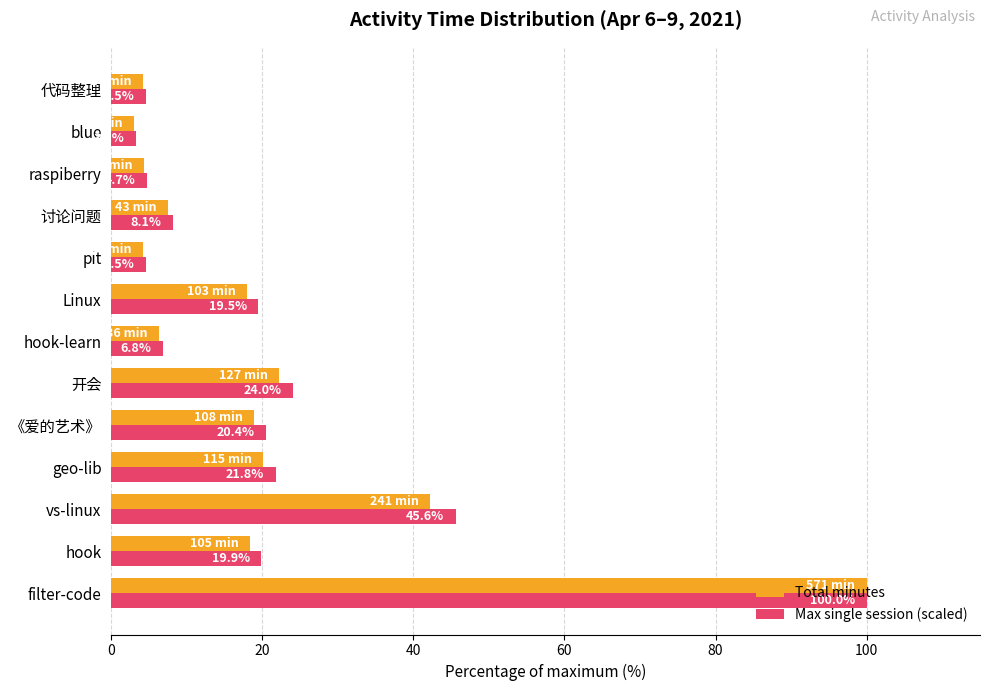

What is the difference between the highest and lowest values at pit?

0.3